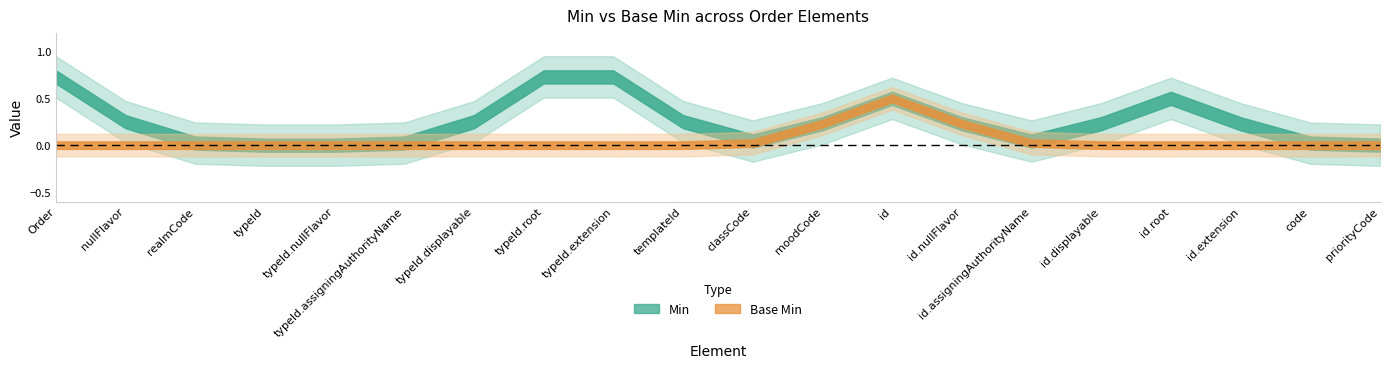

At which label is Base Min closest to 0?

Order